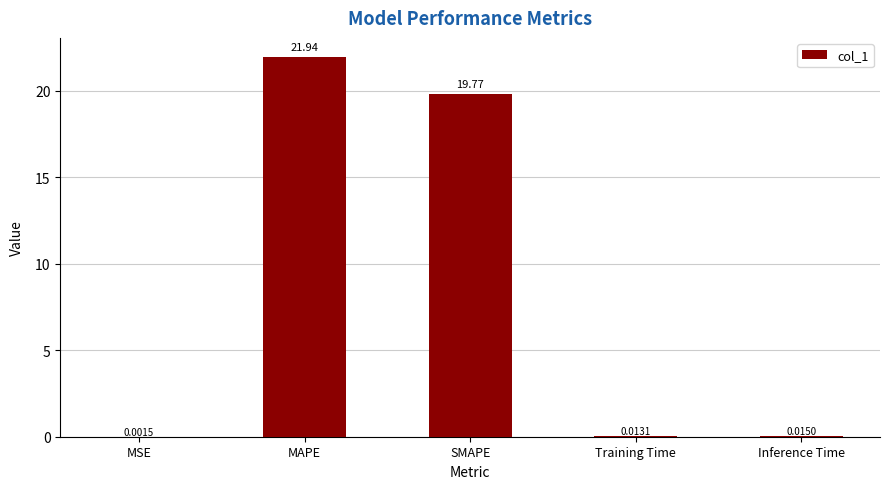

At which category does the chart reach its peak across all series?

MAPE